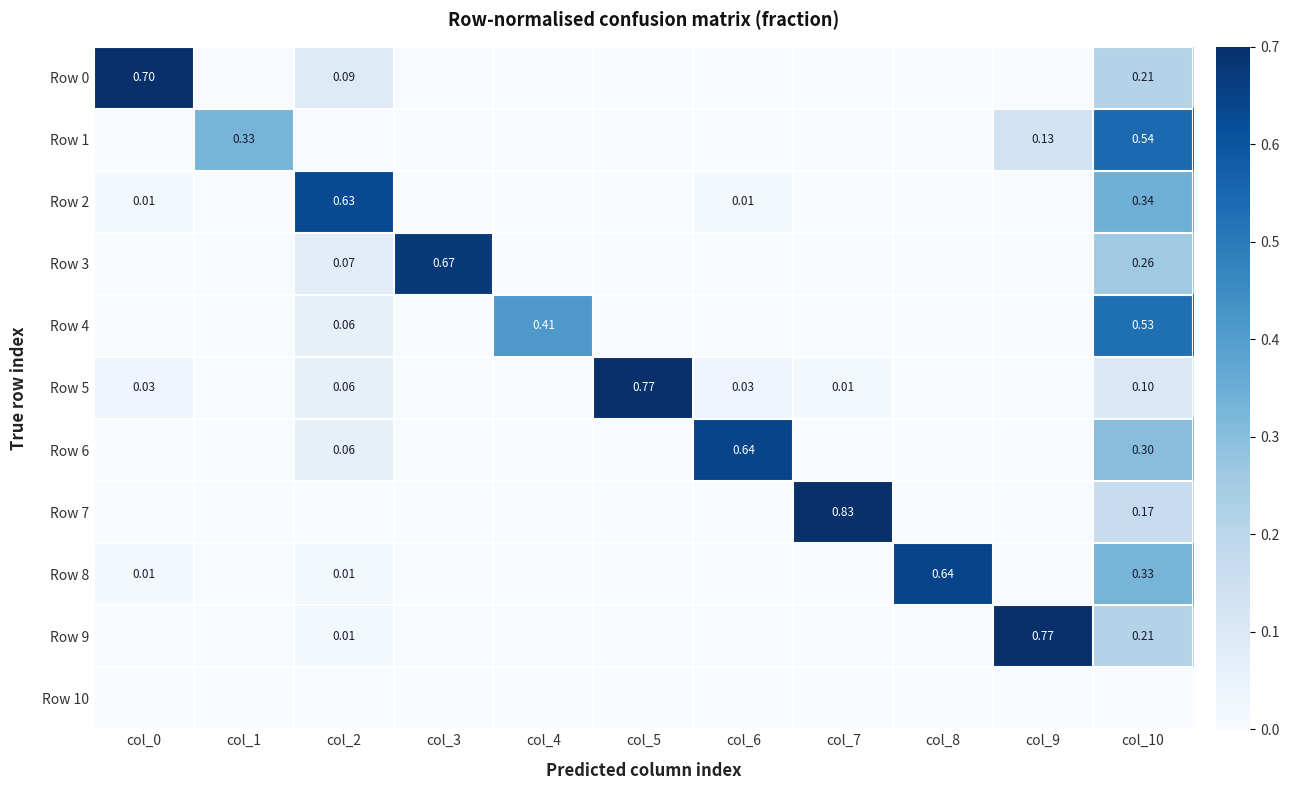

Count the number of data series in this chart.

11